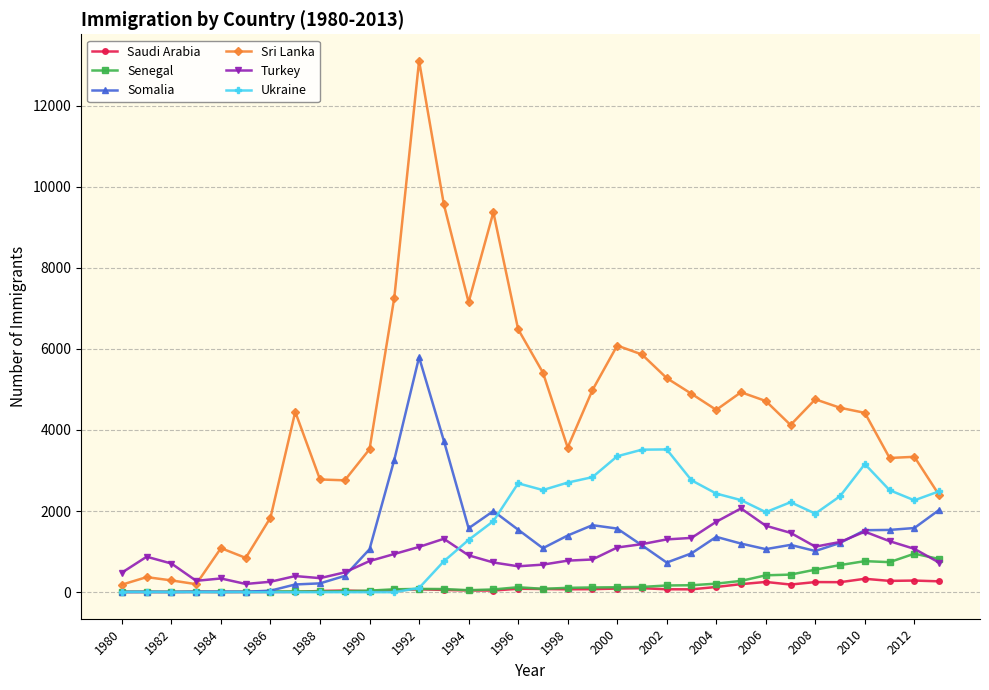

Which series has the largest total across all categories?

Sri Lanka